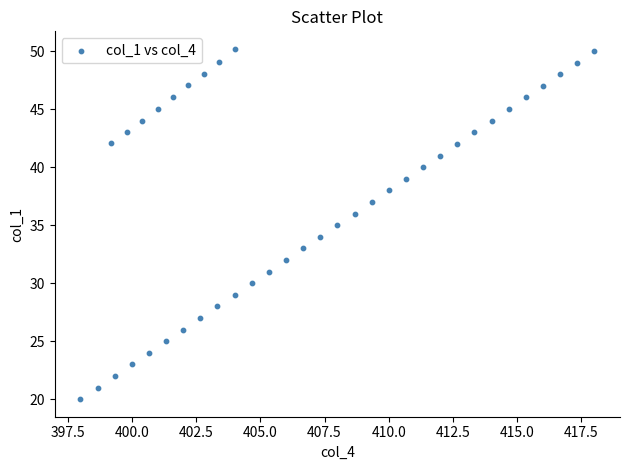

What is the range of Y values (max minus min)?

30.2